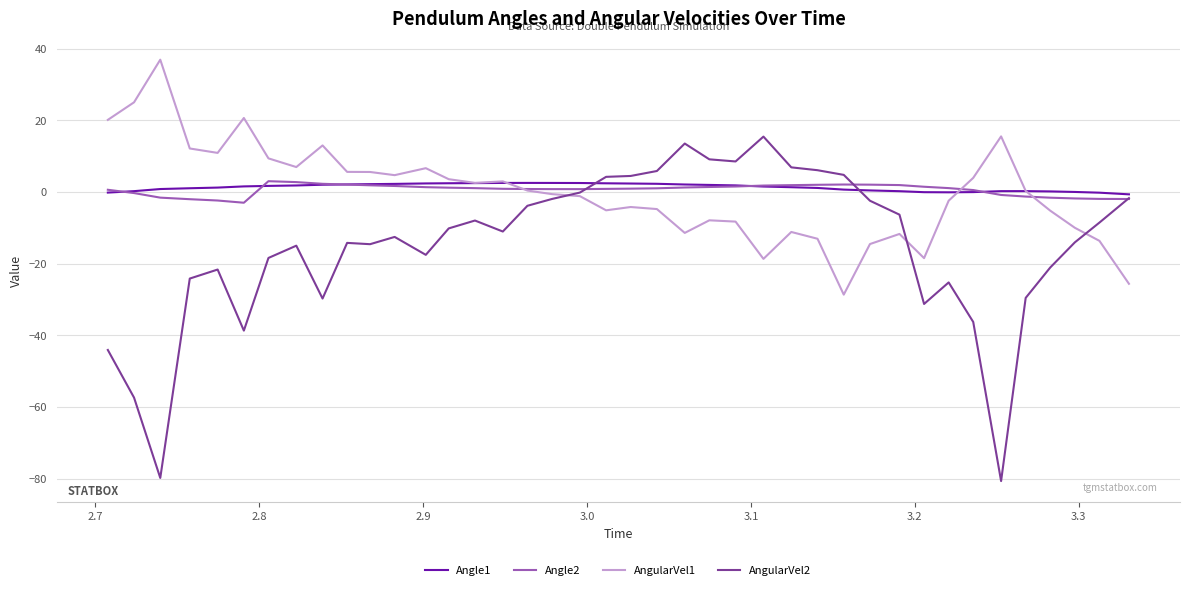

What is the minimum value shown in the chart?

-80.6